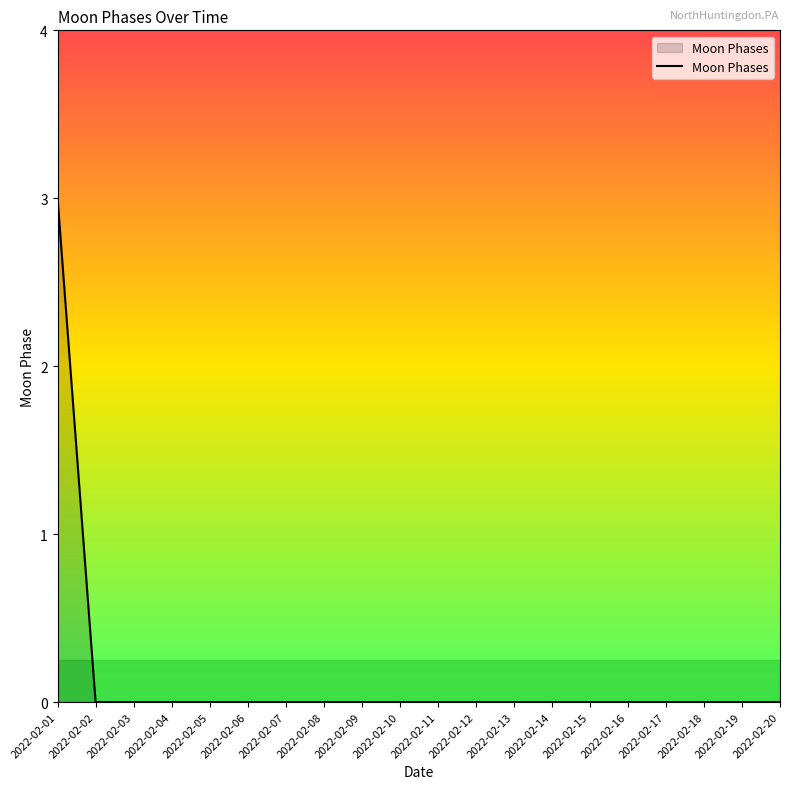

True or false: the data shows 0 at 2022-02-04.

True